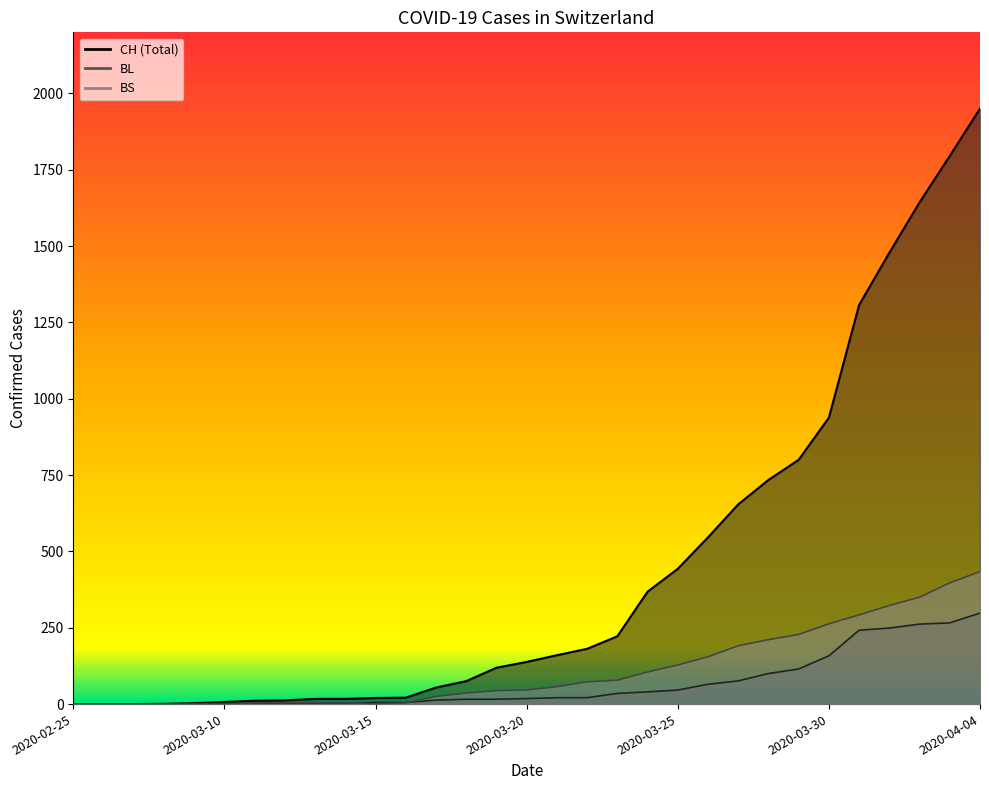

What are all the series names shown in the legend?

CH, BL, BS